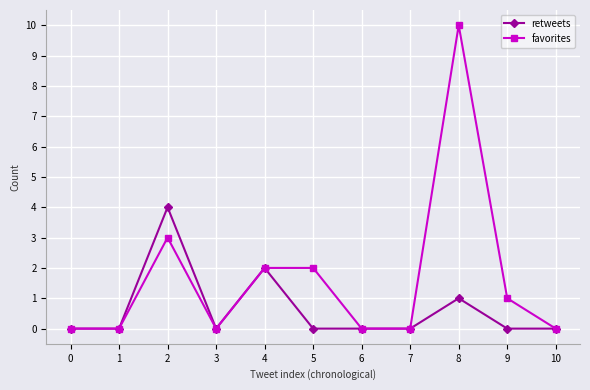

At 9, list the series in order from largest to smallest.

favorites, retweets